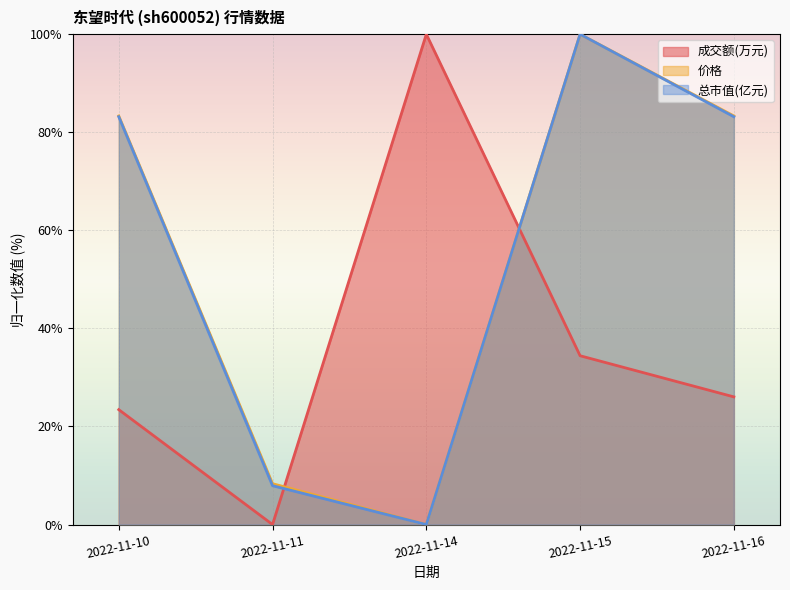

The value of 成交额(万元) at 2022-11-11 is 43.2. True or false?

False